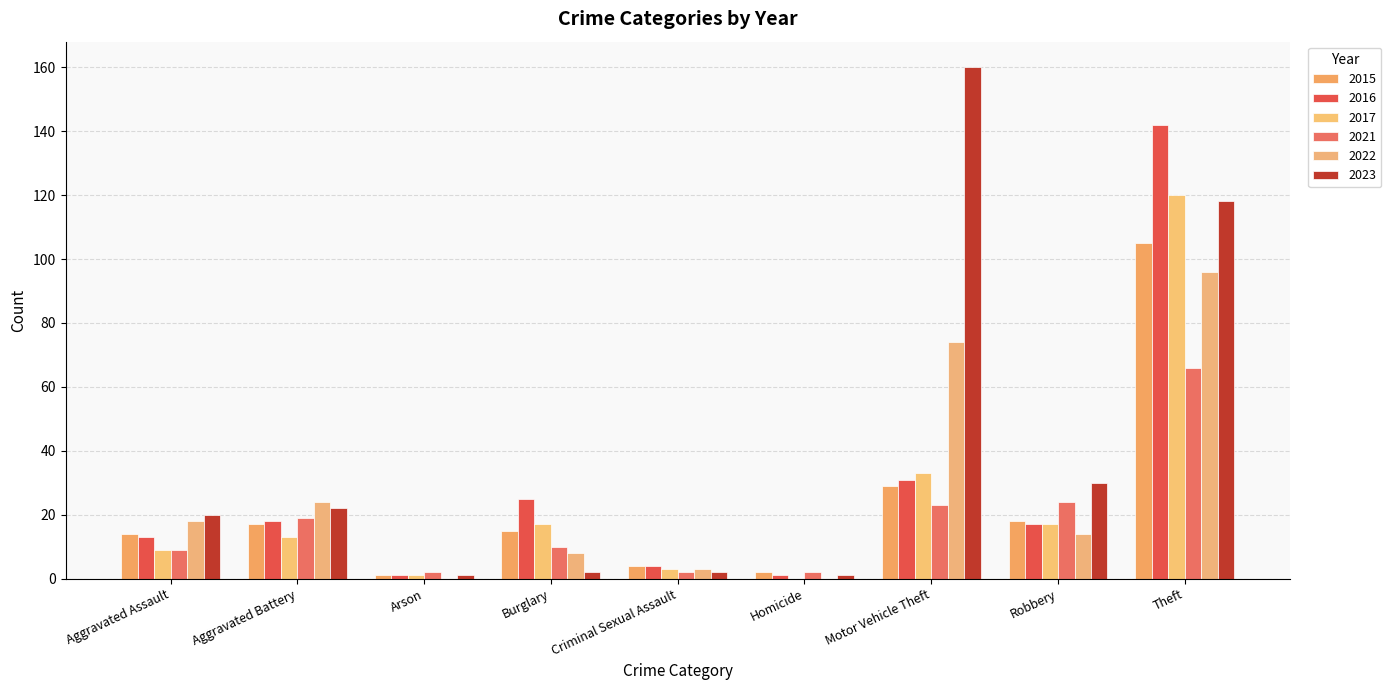

The 2016 series shows 1 at Homicide. True or false?

True